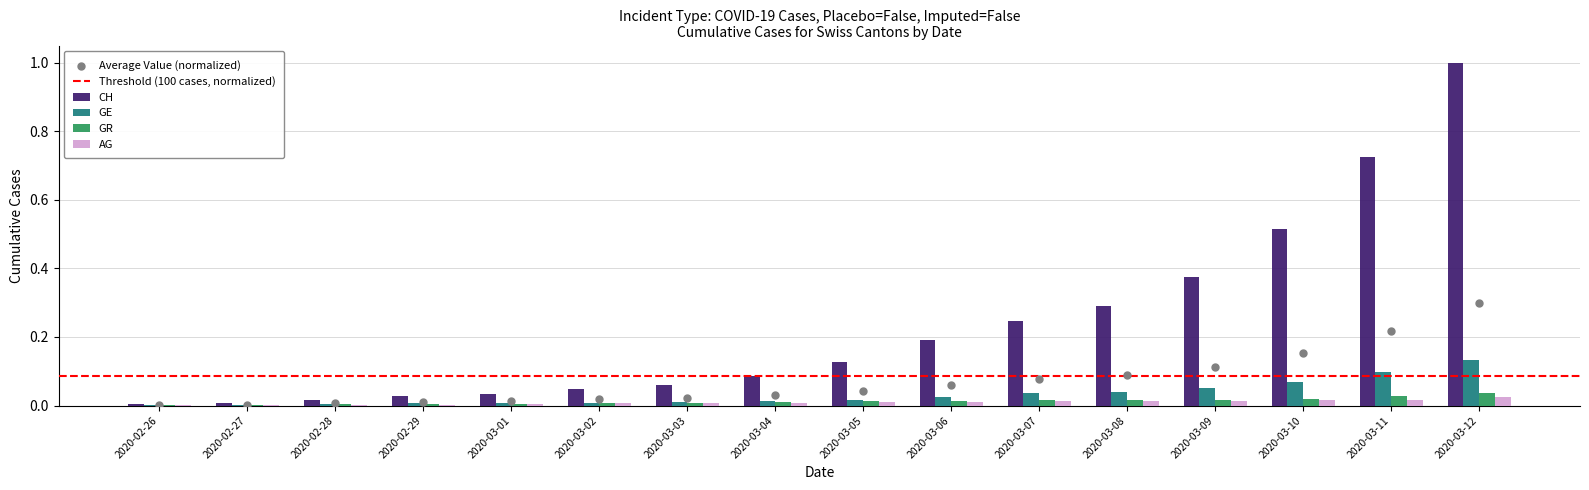

Is the value of AG at 2020-03-07 greater than the value of CH at 2020-03-07?

No